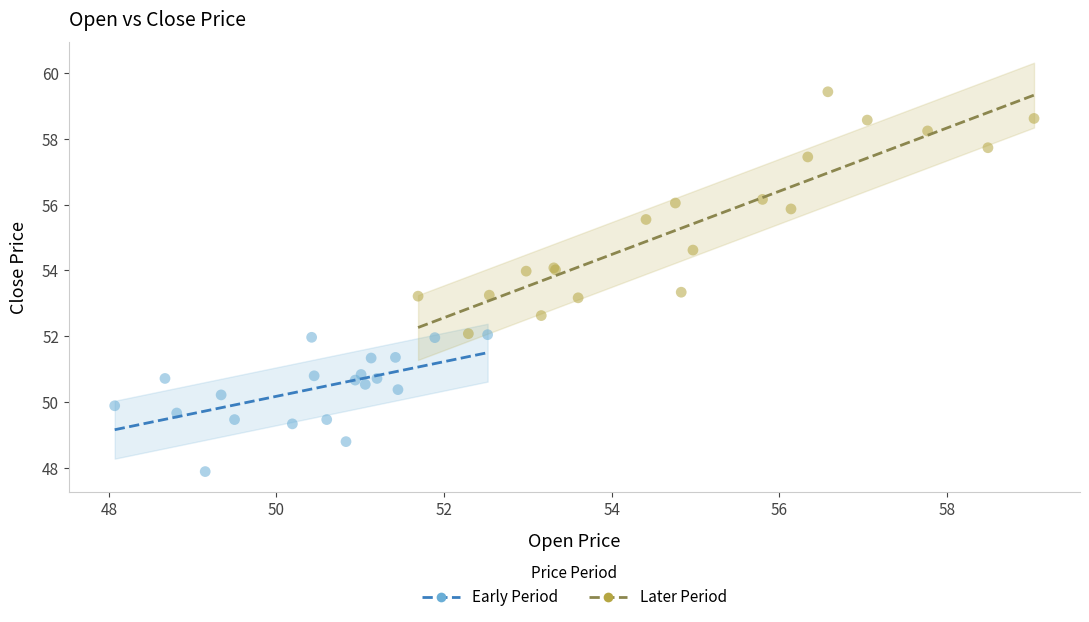

Which series contains the highest Y value?

Later Period